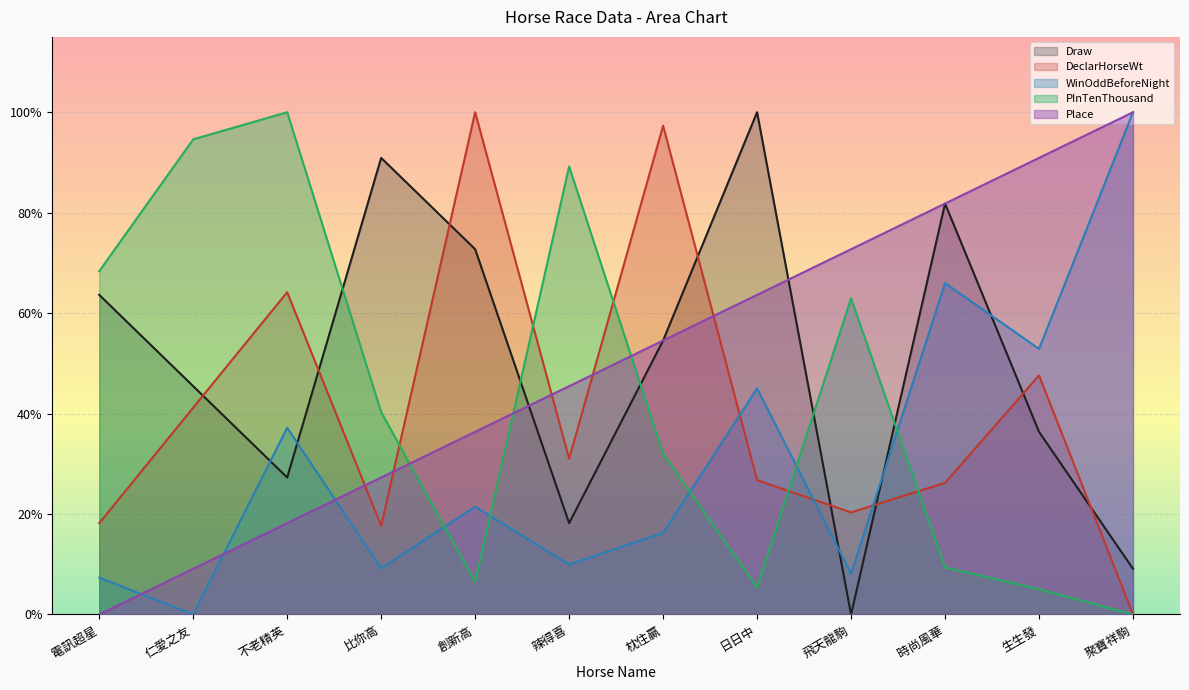

True or false: Place and WinOddBeforeNight cross at least once.

True